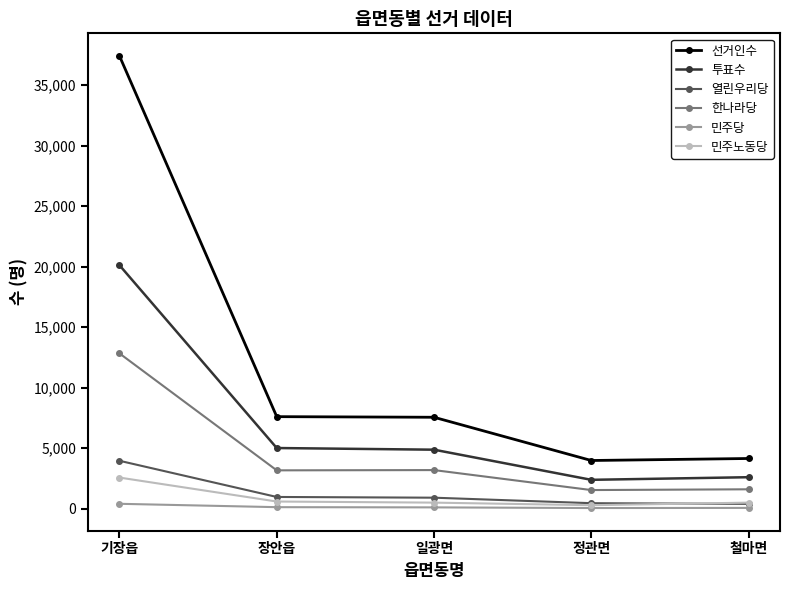

List the series in order of their peak value, lowest first.

민주당, 민주노동당, 열린우리당, 한나라당, 투표수, 선거인수